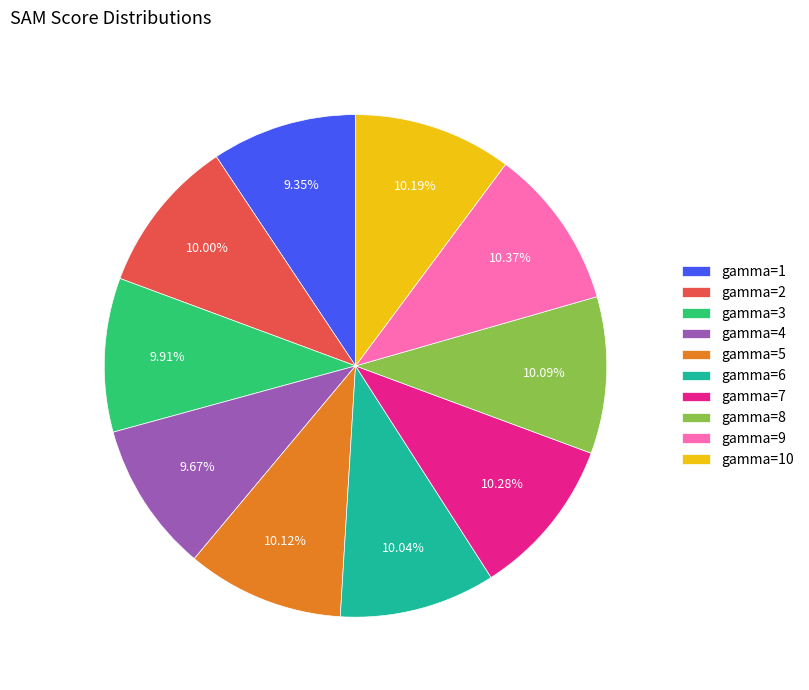

Is there a majority slice in this chart?

No